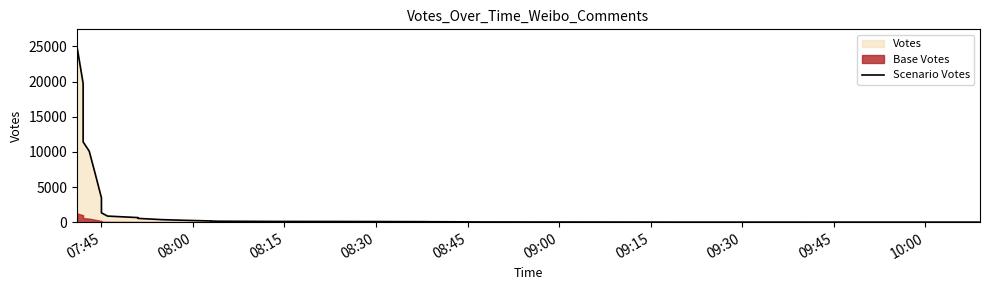

Read the value at 08:15.

102